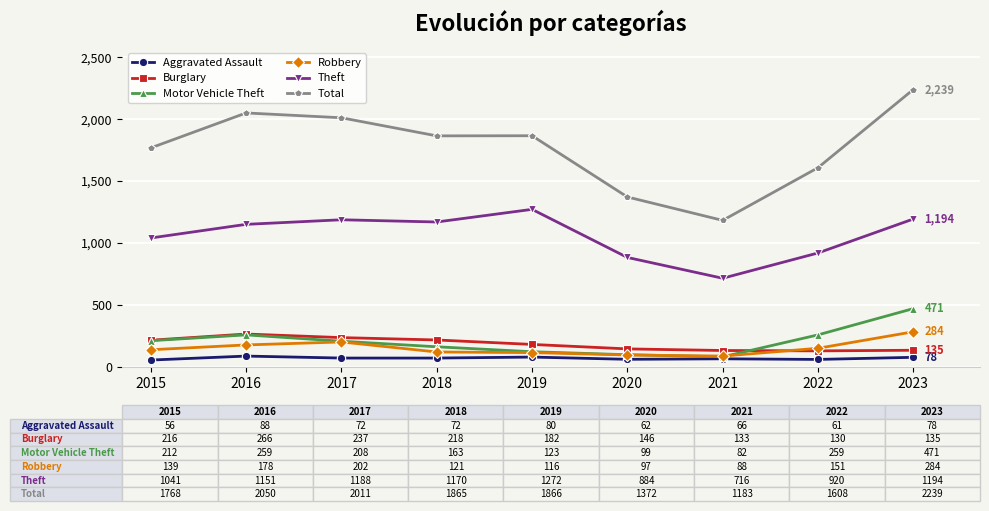

At which label does Total reach its peak?

2023